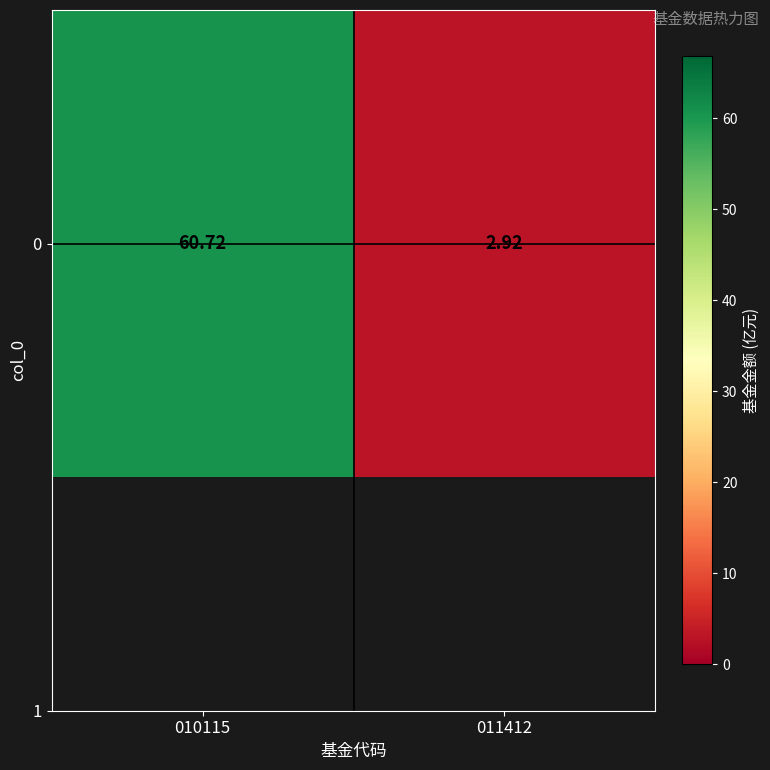

What is the change in value from 010115 to 011412?

-57.8